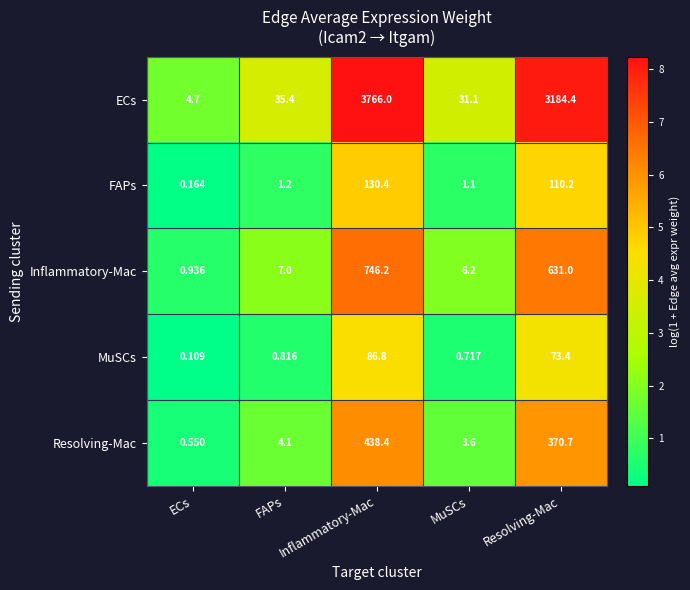

How many data points does each series have?

5